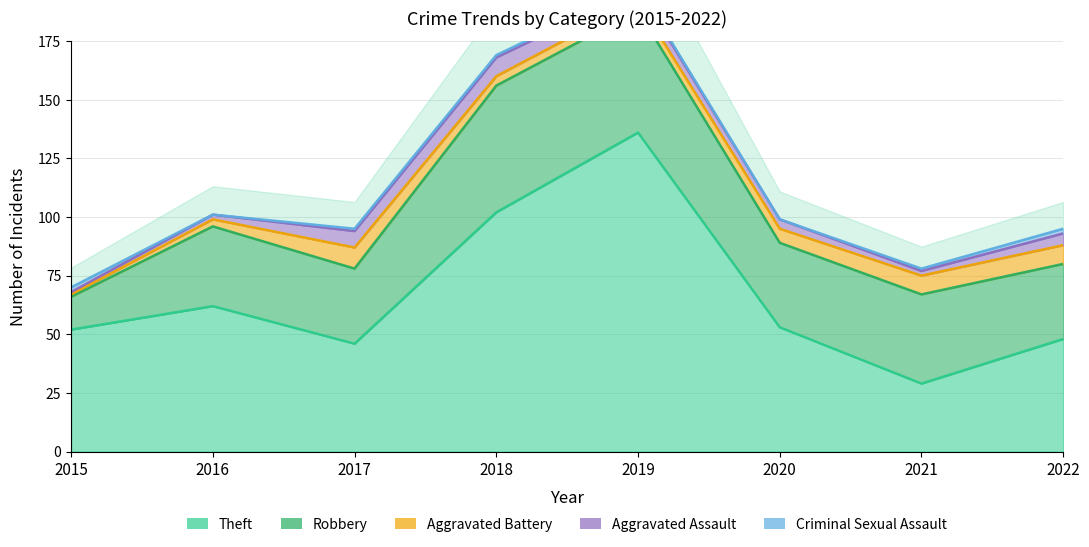

After their last crossing, which series has the higher values: Criminal Sexual Assault or Aggravated Battery?

Aggravated Battery